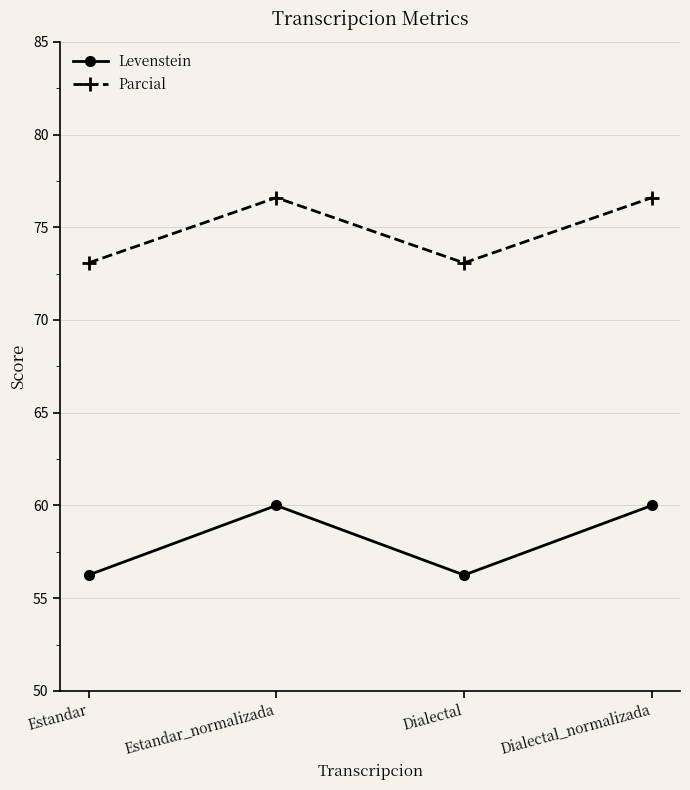

What is the label of the 1st point from the left?

Estandar